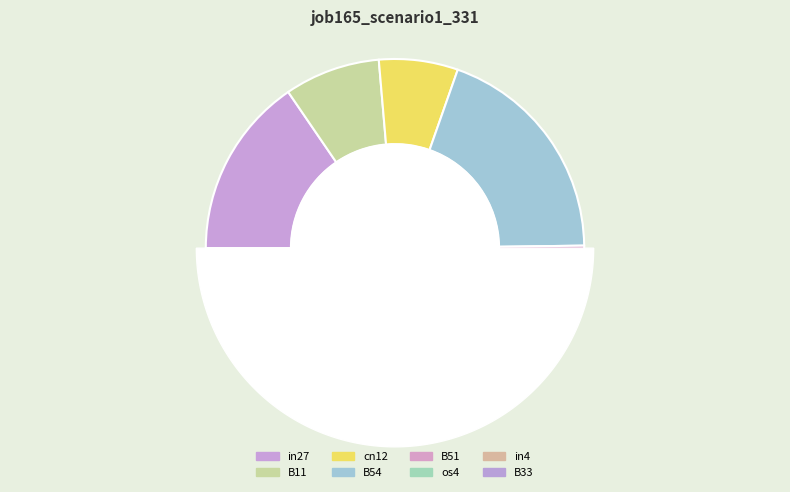

How many slices are in this pie chart?

8